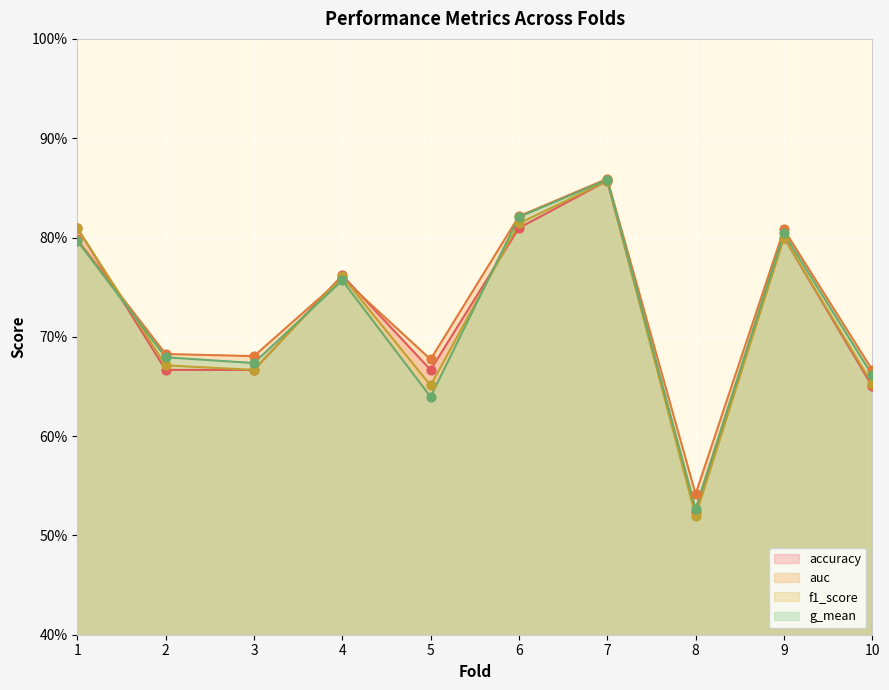

Which series has the largest total across all categories?

auc